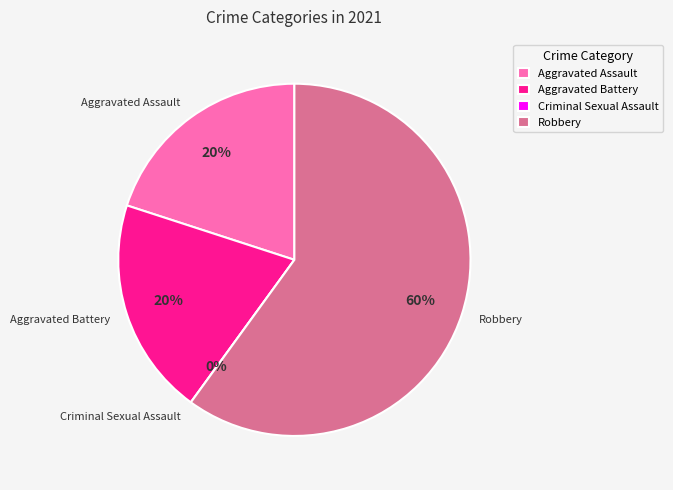

Which slice is the largest?

Robbery